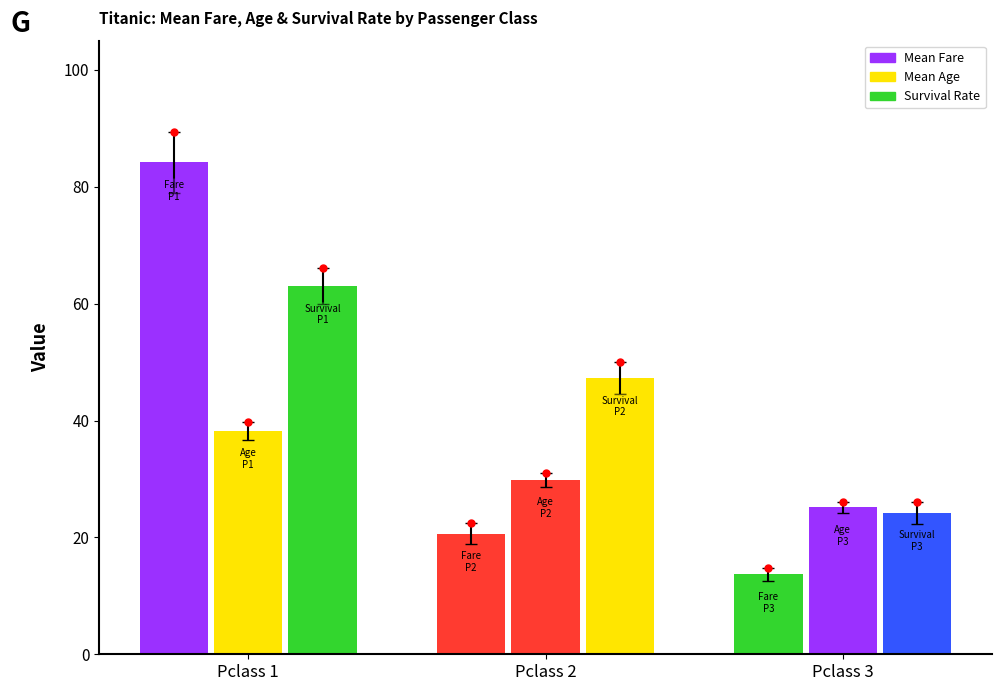

What is the difference between the maximum and minimum values in the Mean Fare series?

70.5